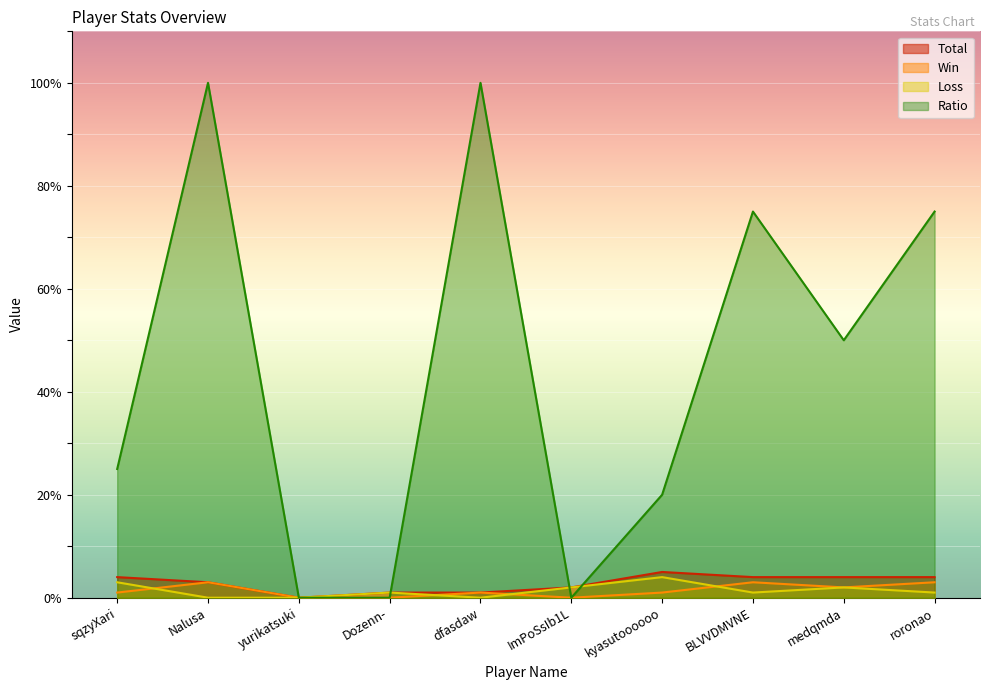

True or false: Win and Ratio intersect in this chart.

False